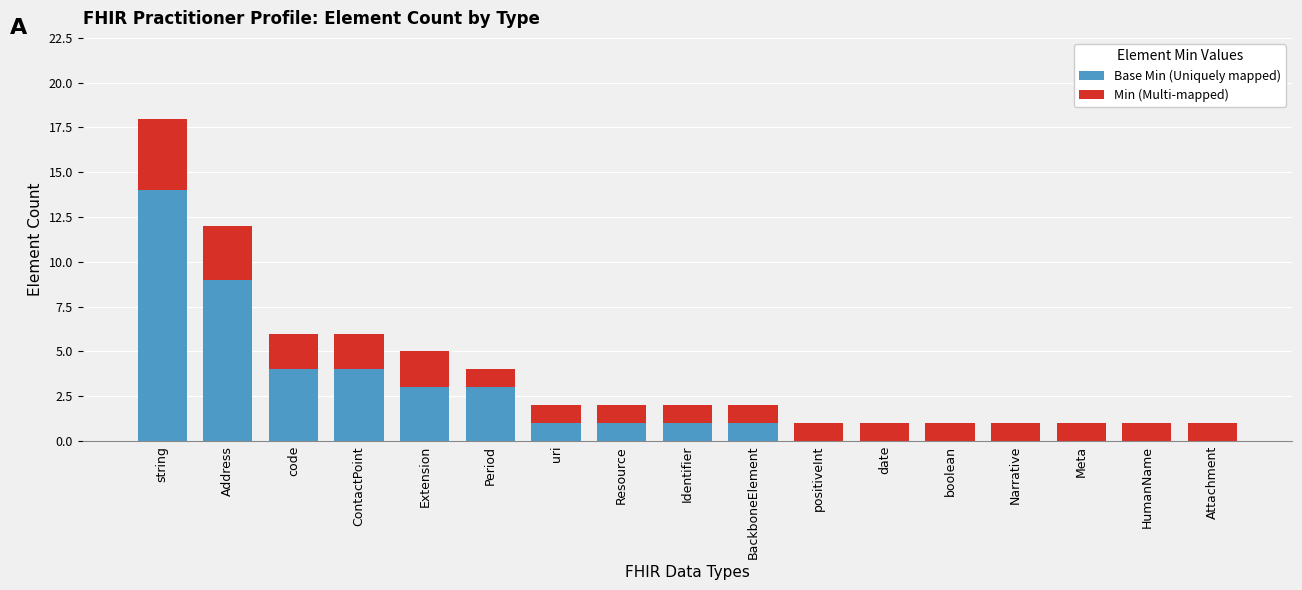

At which category is the sum across all series the highest?

string